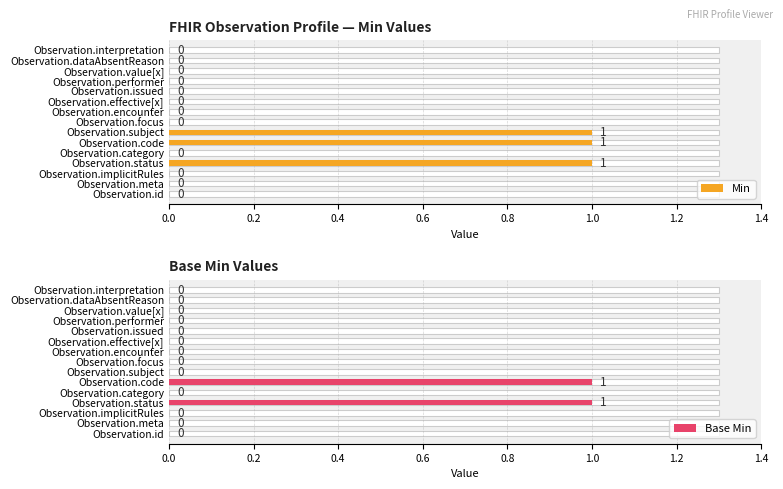

What is the difference between the second highest and second lowest values in the Min series?

1